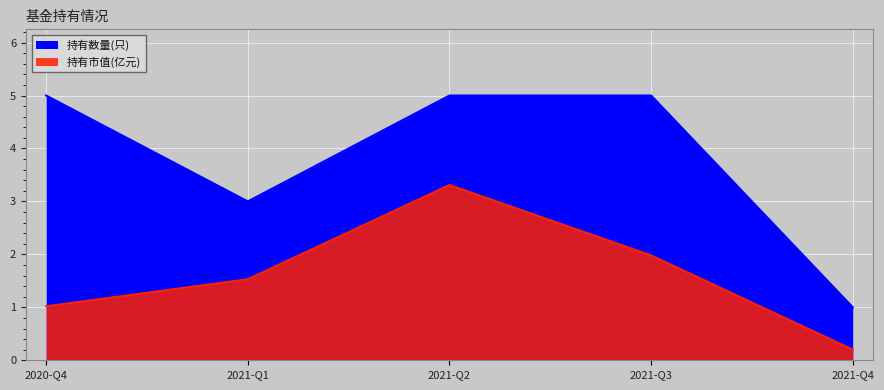

List the series in order of their overall mean, lowest first.

持有市值(亿元), 持有数量(只)